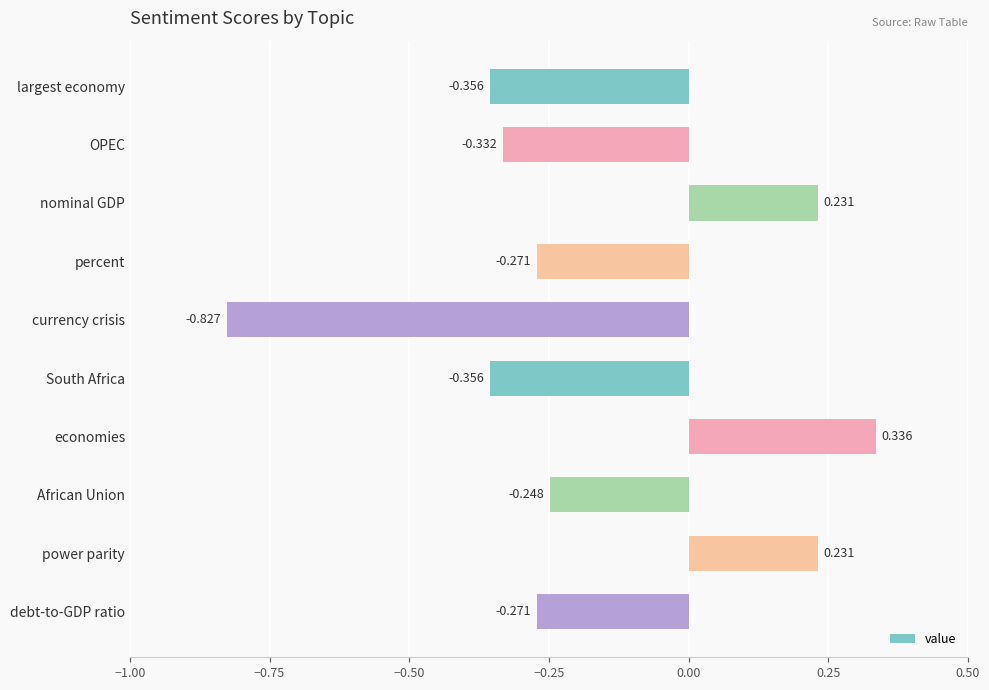

Which label corresponds to the smallest value in the chart?

currency crisis